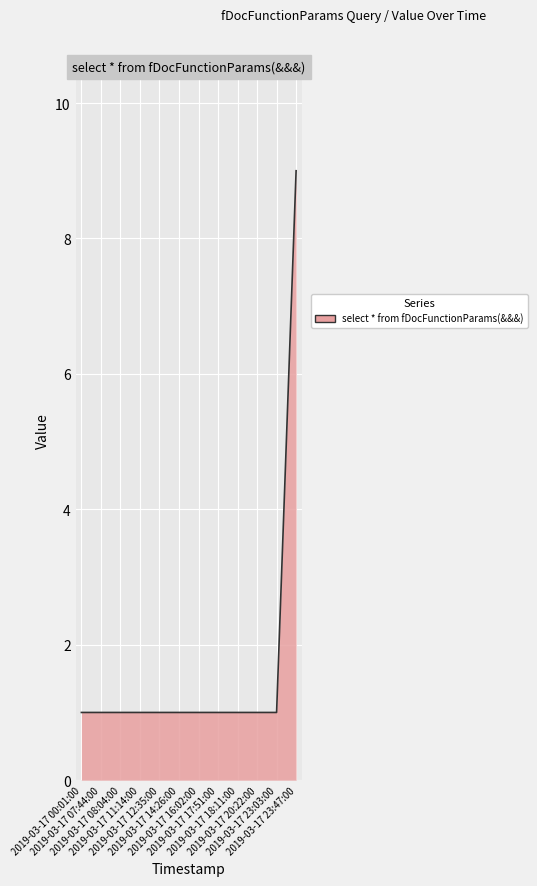

Is it true that the value at 2019-03-17 16:02:00 is 2?

False